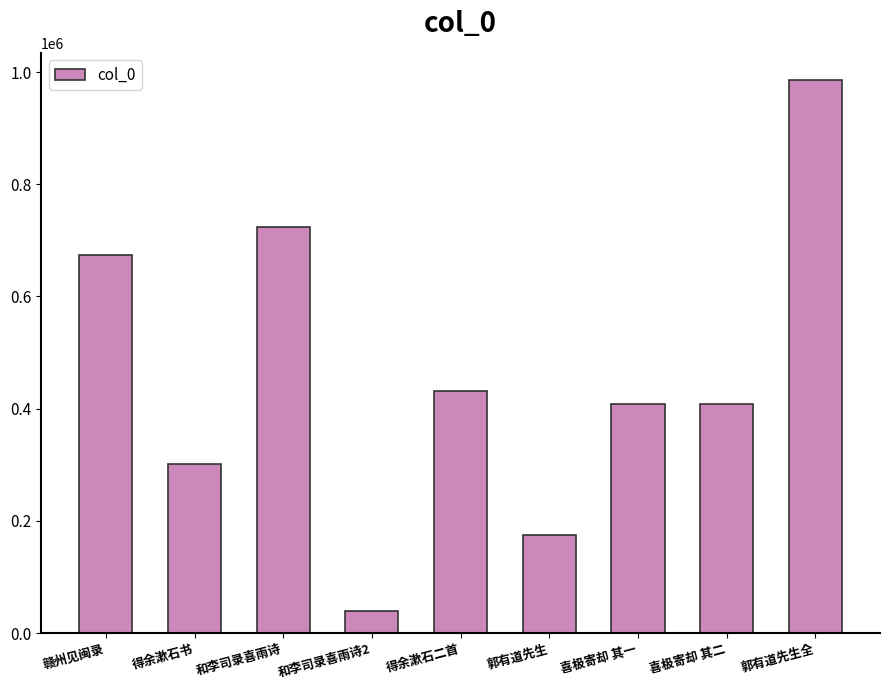

Which category has the lowest value across all series?

和李司录喜雨诗2